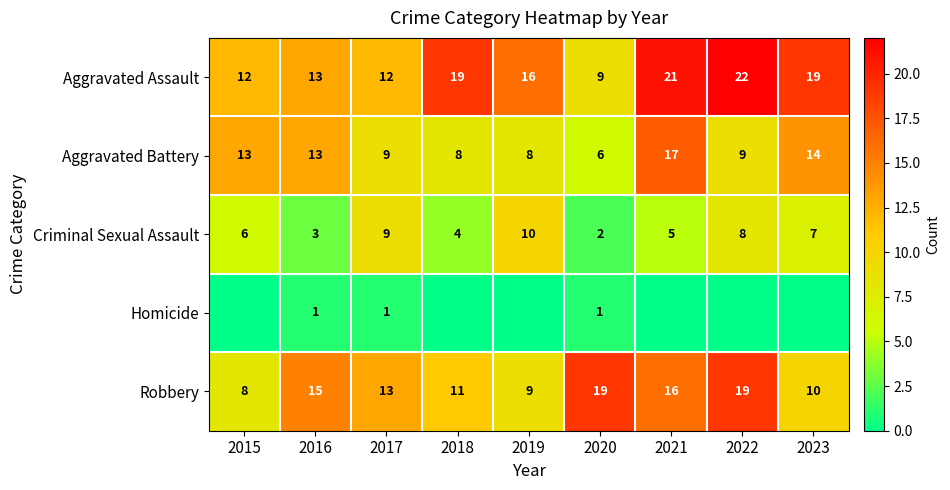

What is the spread (max minus min) of values at 2020?

18